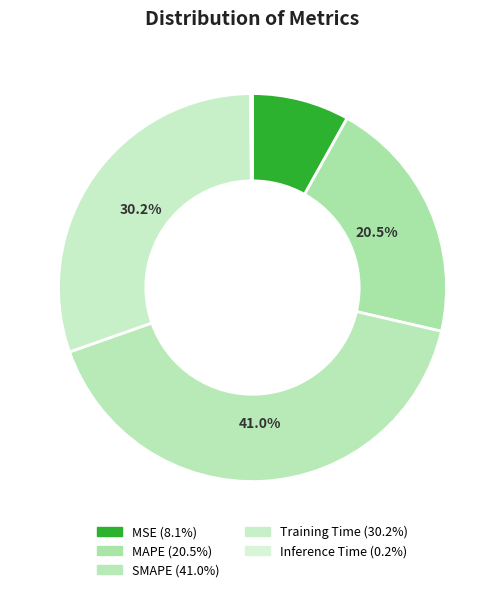

What is the largest slice in the pie chart?

SMAPE